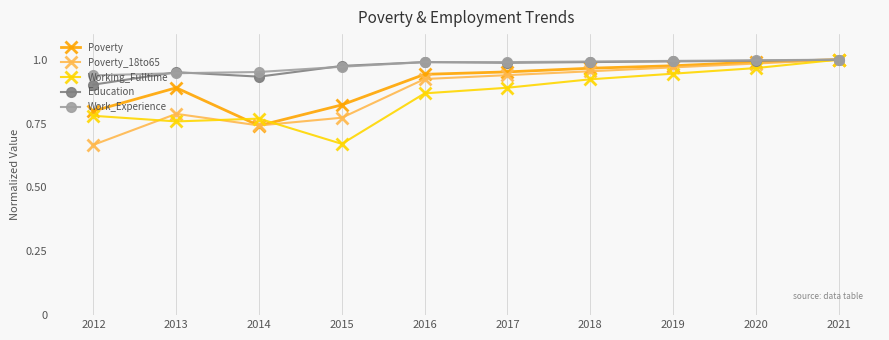

At how many categories does at least one series exceed 0?

10